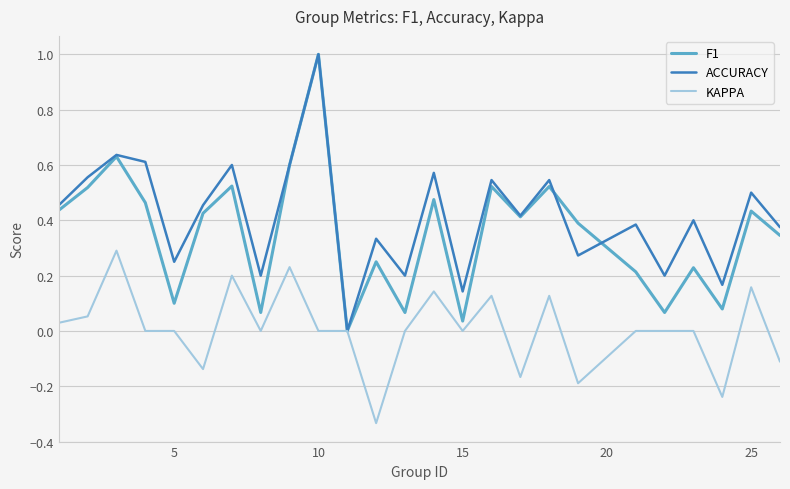

Rank the series by their average value, from lowest to highest.

KAPPA, F1, ACCURACY